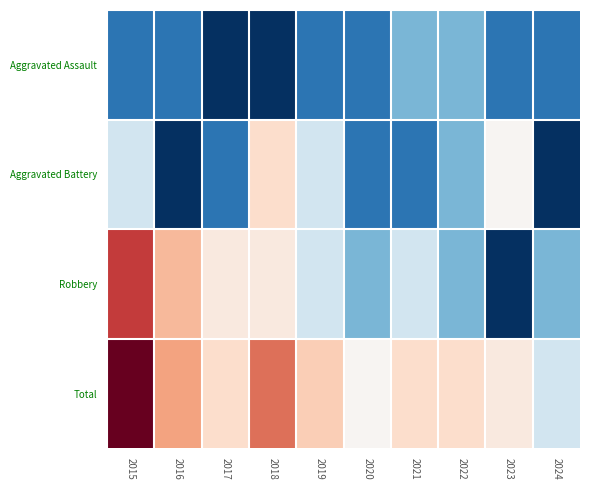

Which has a higher value, 2022 or 2024?

2022